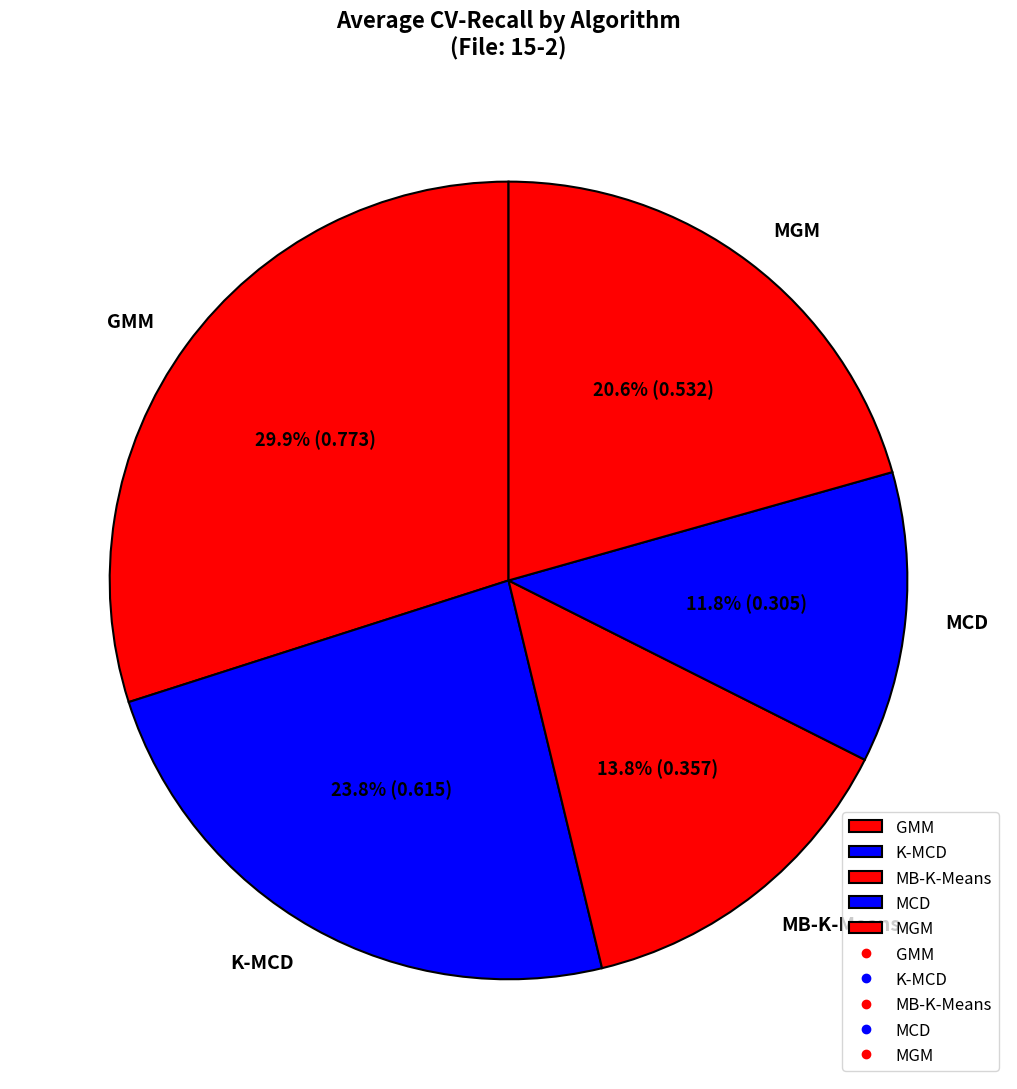

What is the ratio of the value at GMM to the value at MB-K-Means?

2.2